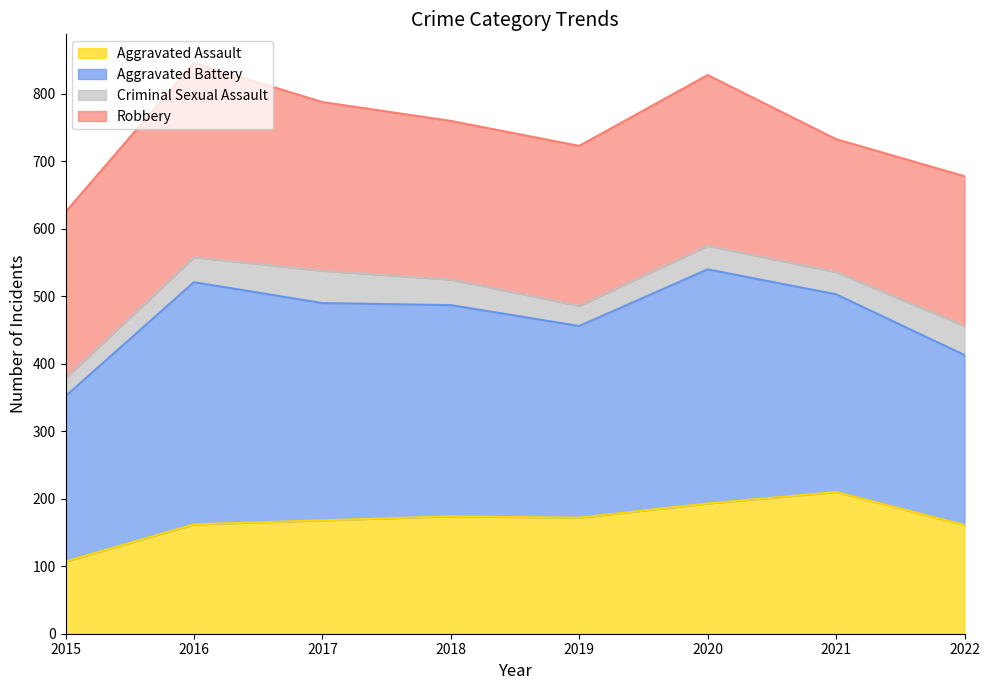

In Aggravated Battery, how many points are lower than both neighbors (excluding endpoints)?

1